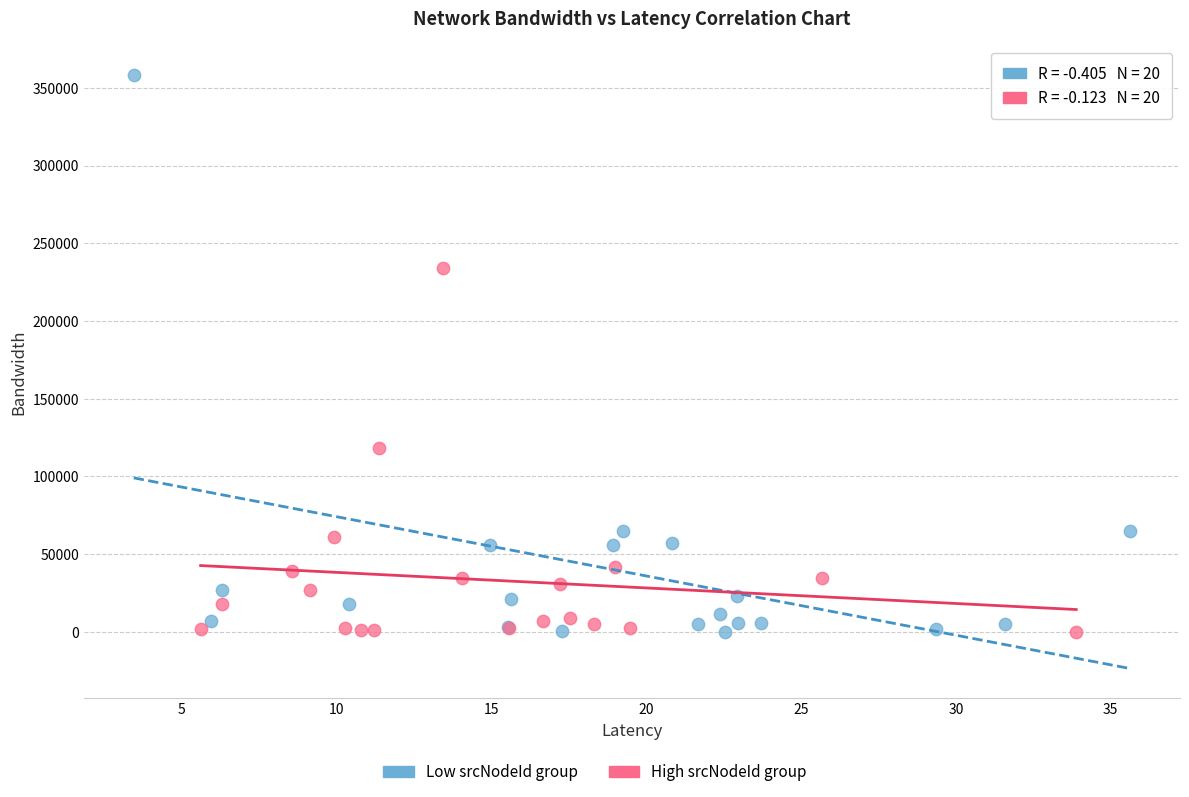

Which series has the widest spread of Y values?

Low srcNodeId group